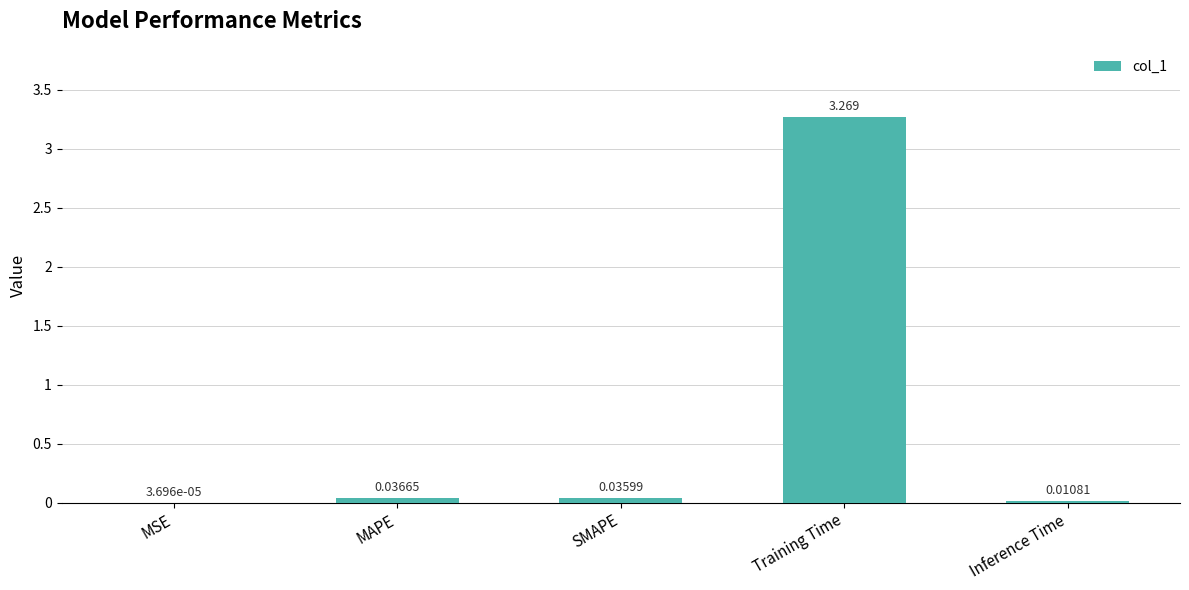

Which category has the highest value across all series?

Training Time